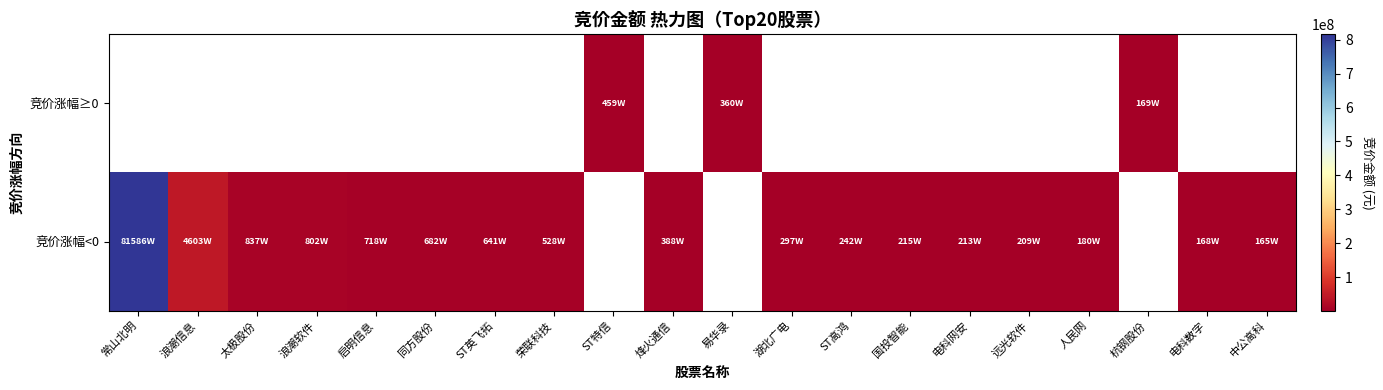

At which label does 竞价涨幅≥0 reach its minimum?

常山北明